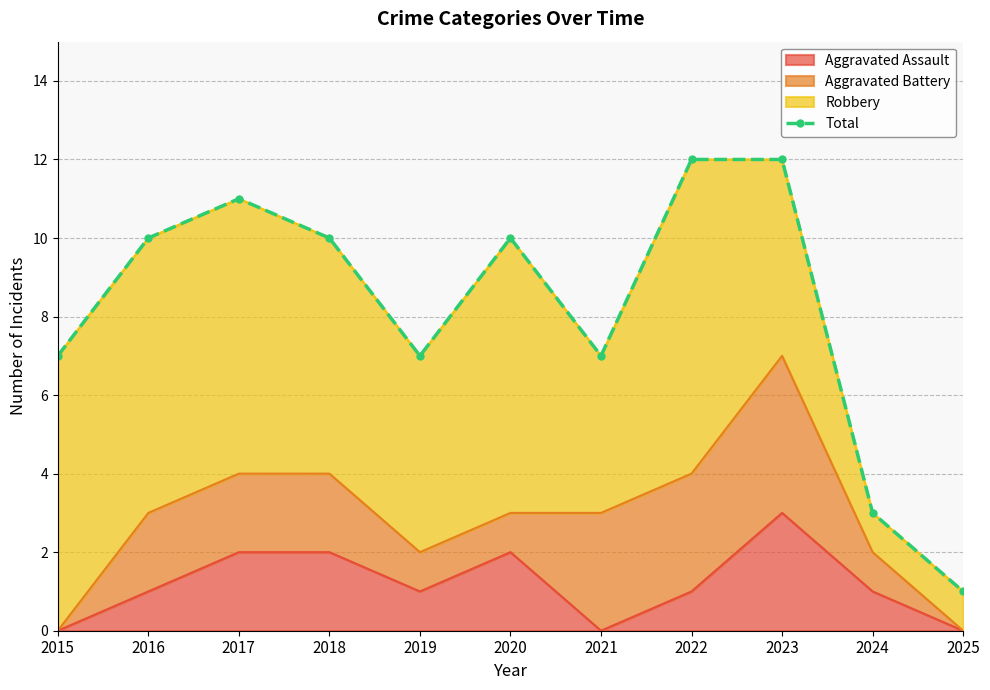

How many data points are above 10?

3